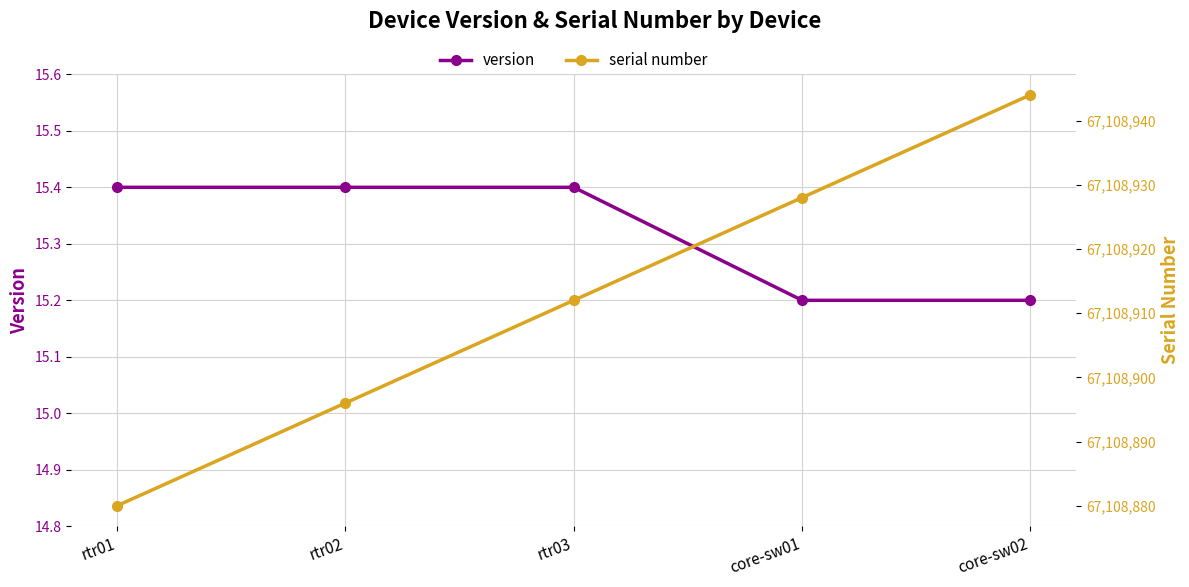

Which has a higher value, rtr03 or core-sw01?

rtr03